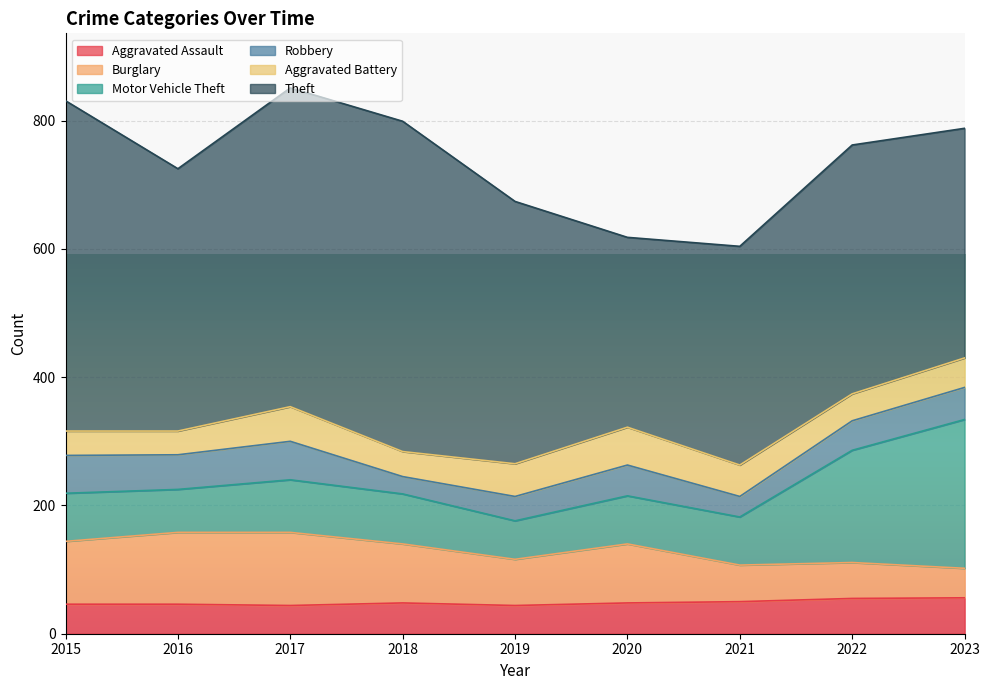

What are all the series names shown in the legend?

Aggravated Assault, Burglary, Motor Vehicle Theft, Robbery, Aggravated Battery, Theft